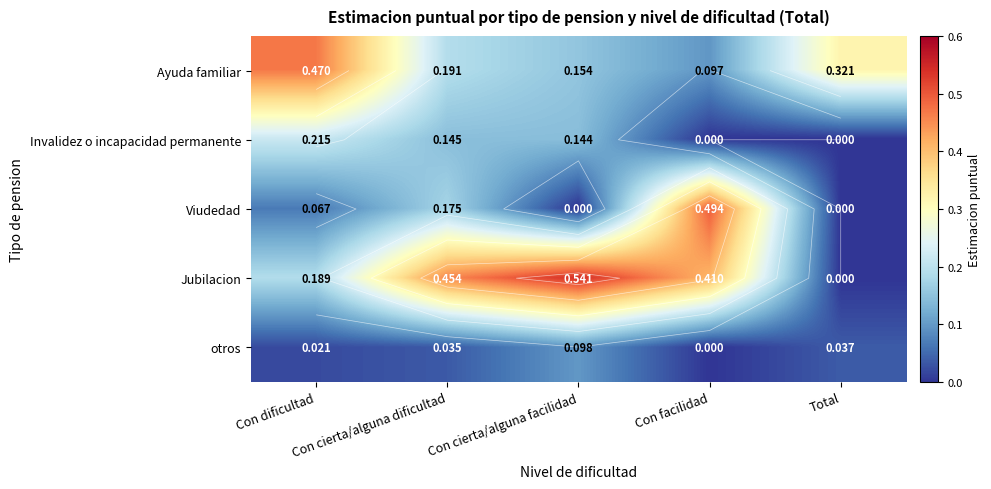

The Jubilacion series shows -0.3 at Total. True or false?

False